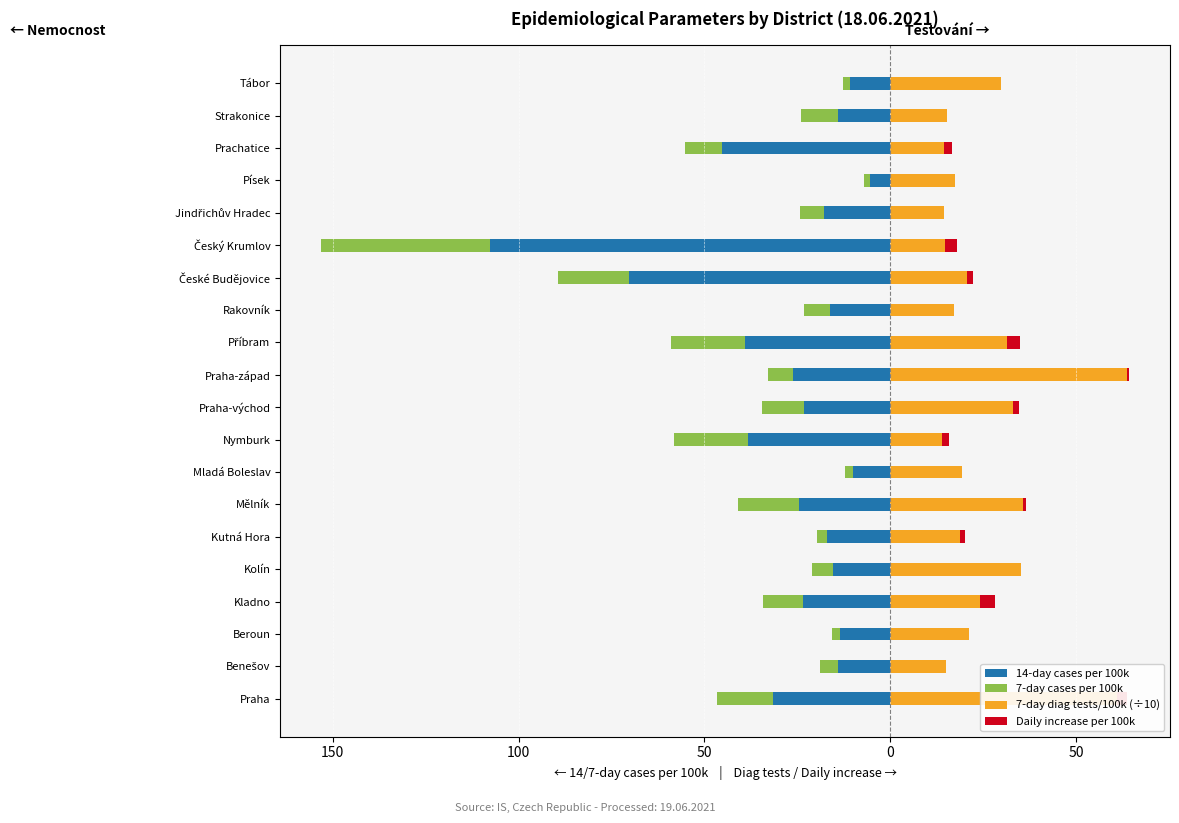

How many bars are there in total?

80